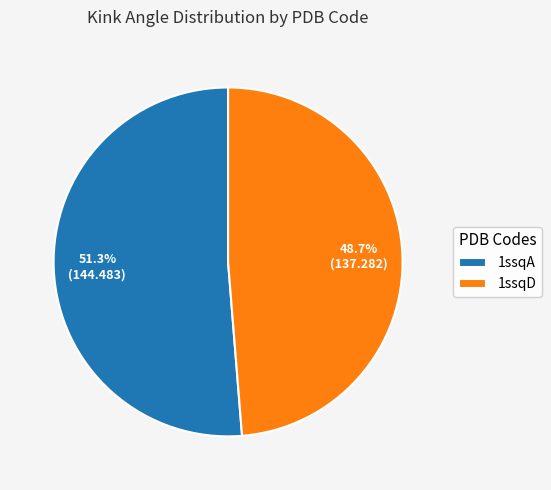

What is the largest slice in the pie chart?

1ssqA